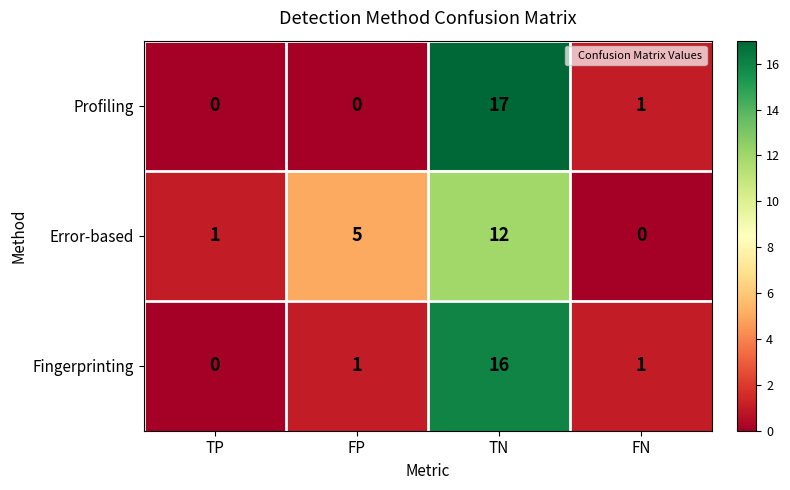

How many values in Fingerprinting are above zero?

3